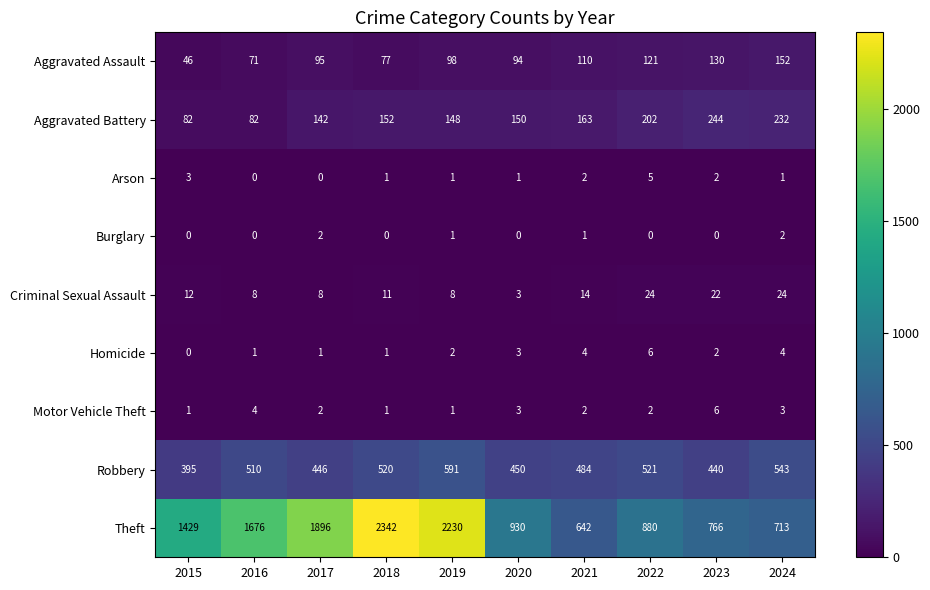

What is the difference between the highest and lowest values at 2018?

2342